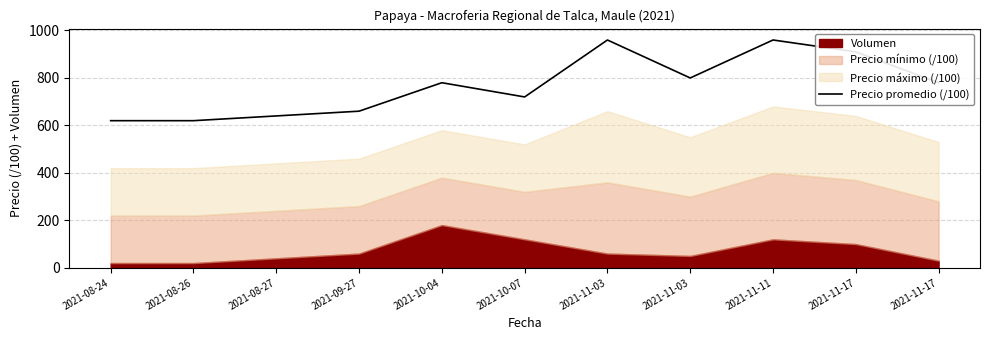

Where is the first local maximum?

2021-10-04